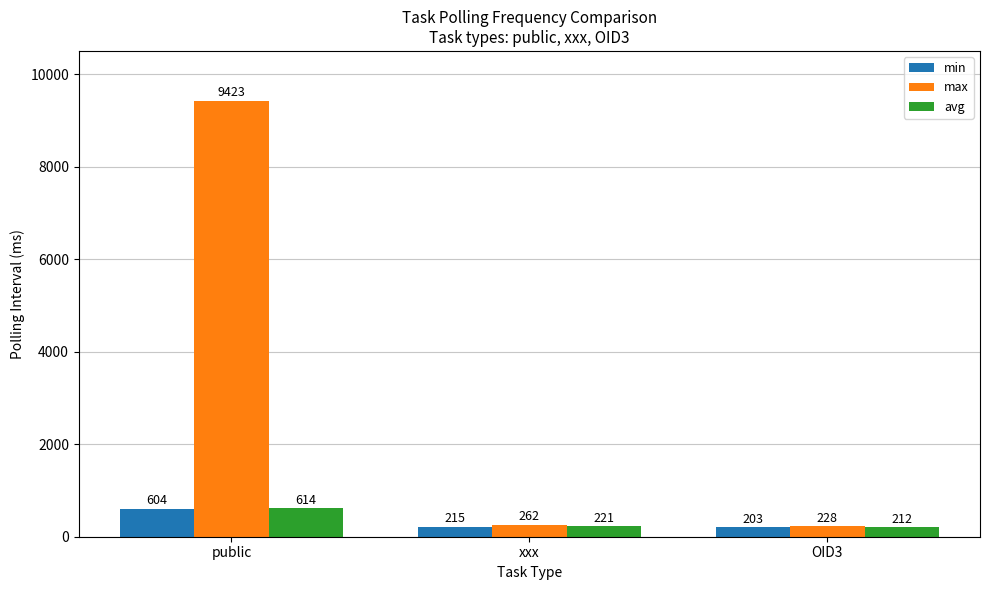

Is the value of min at xxx greater than the value of max at public?

No